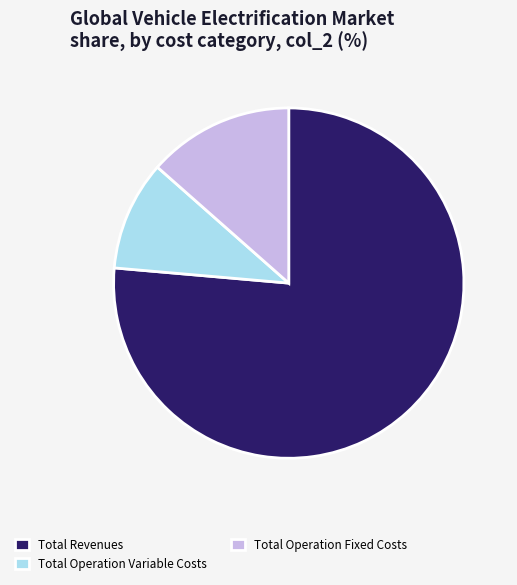

Is it true that Total Revenues is 76% of the pie?

True